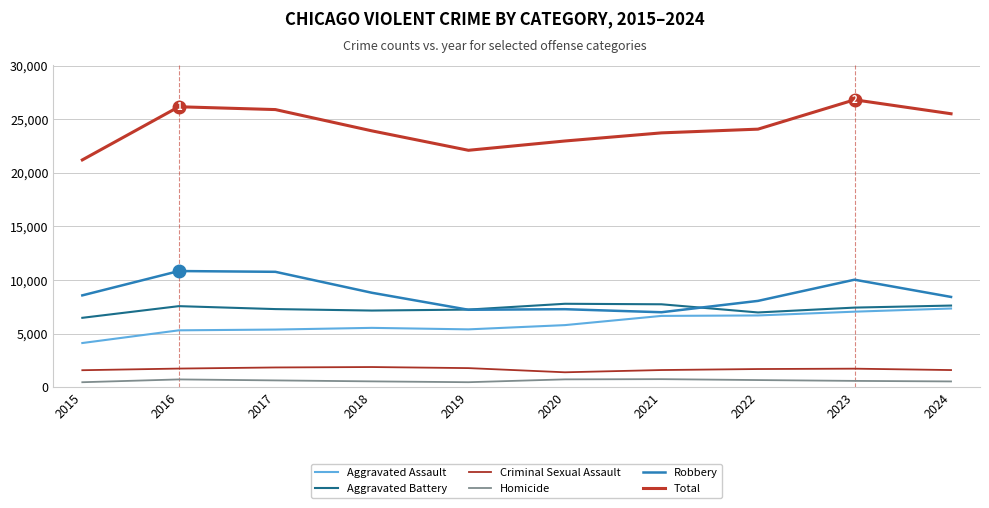

Which series has the widest spread of values?

Total